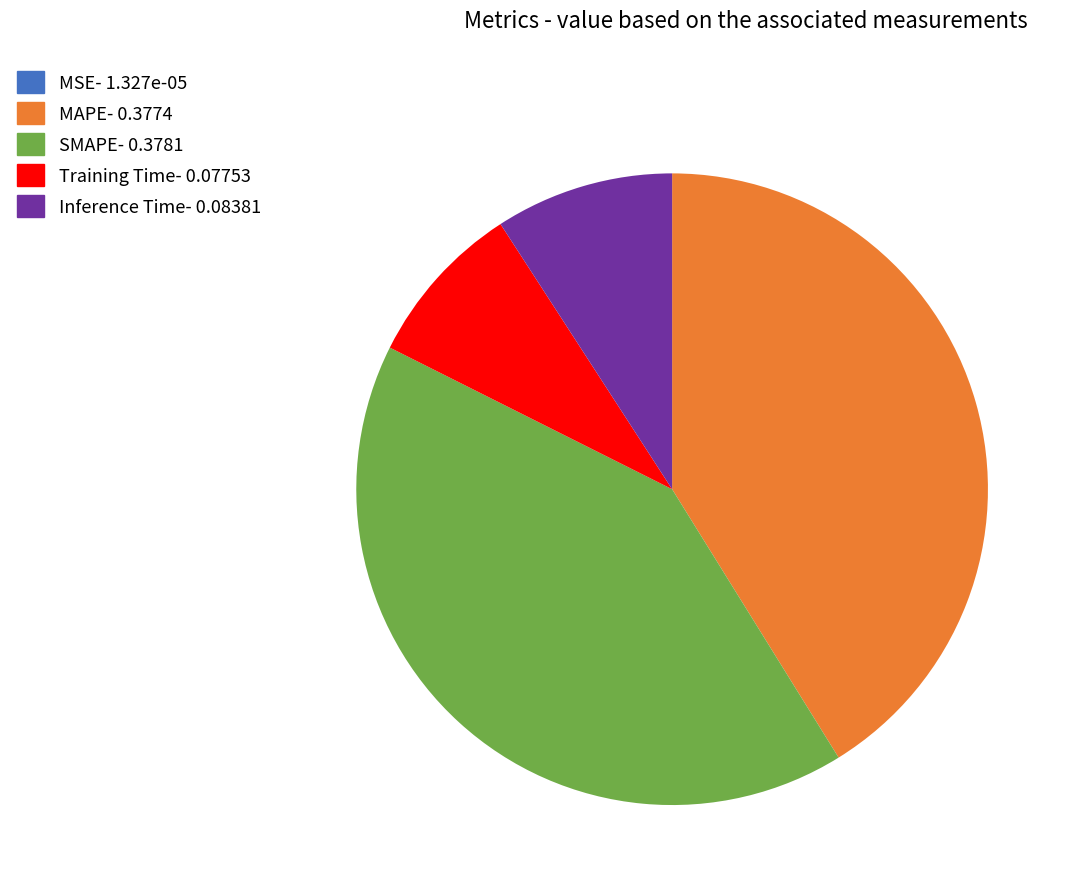

Between Inference Time and SMAPE, which is larger?

SMAPE